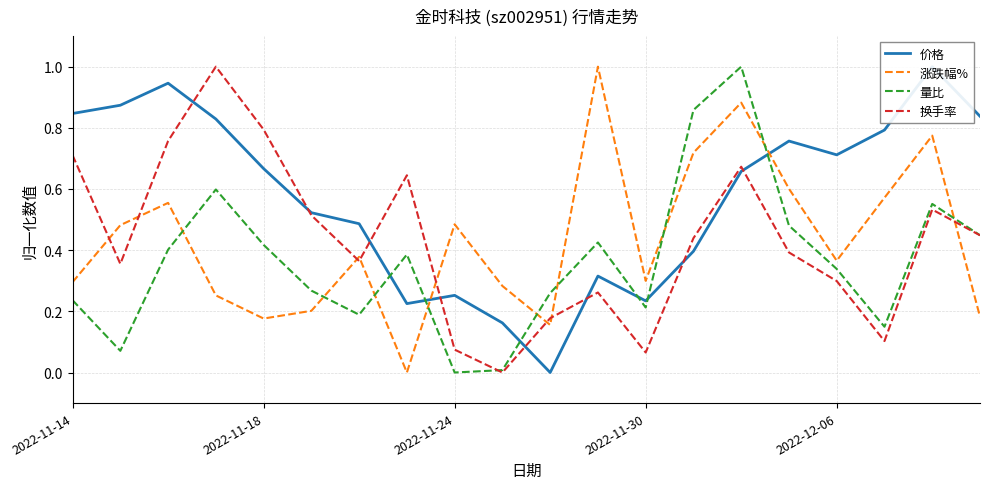

How many times do 量比 and 涨跌幅% cross each other?

9